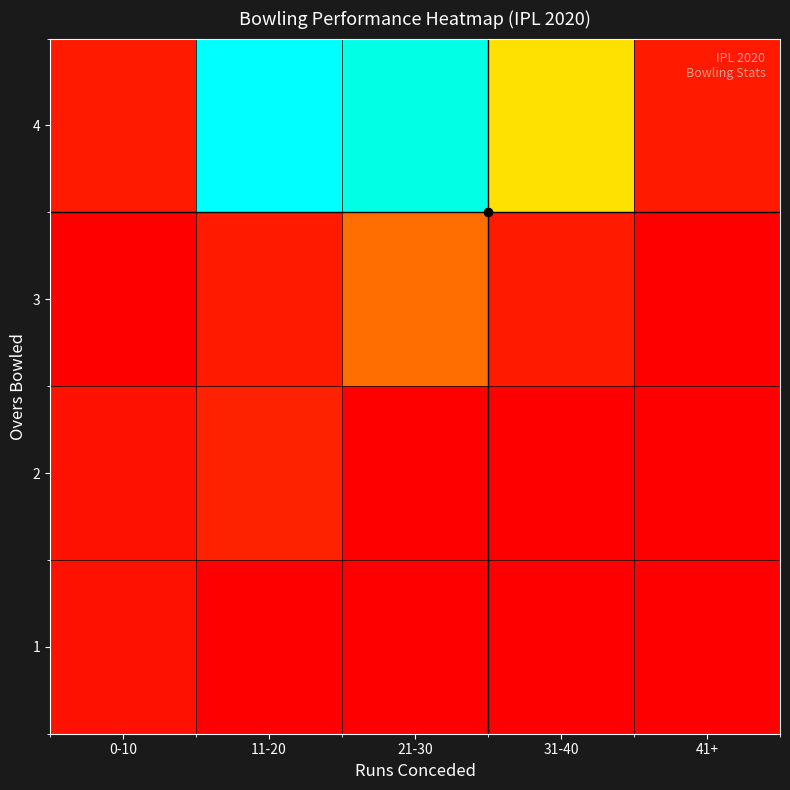

At which category is the sum across all series the highest?

21-30